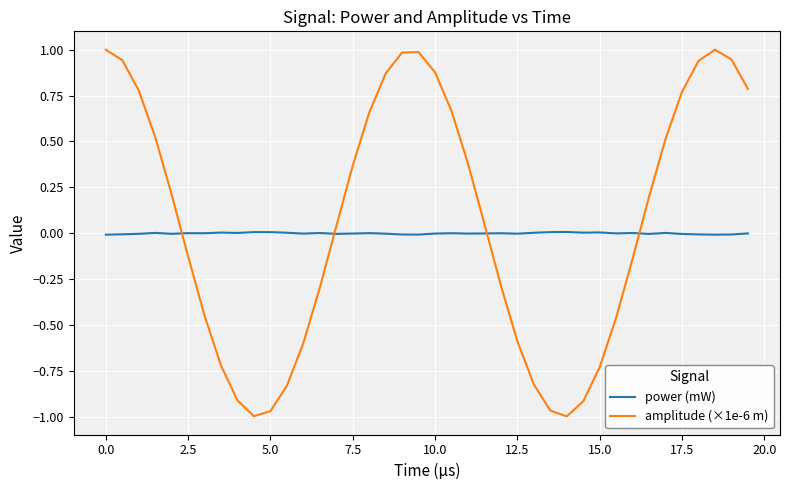

Which series has the largest range (max minus min)?

amplitude (×1e-6 m)